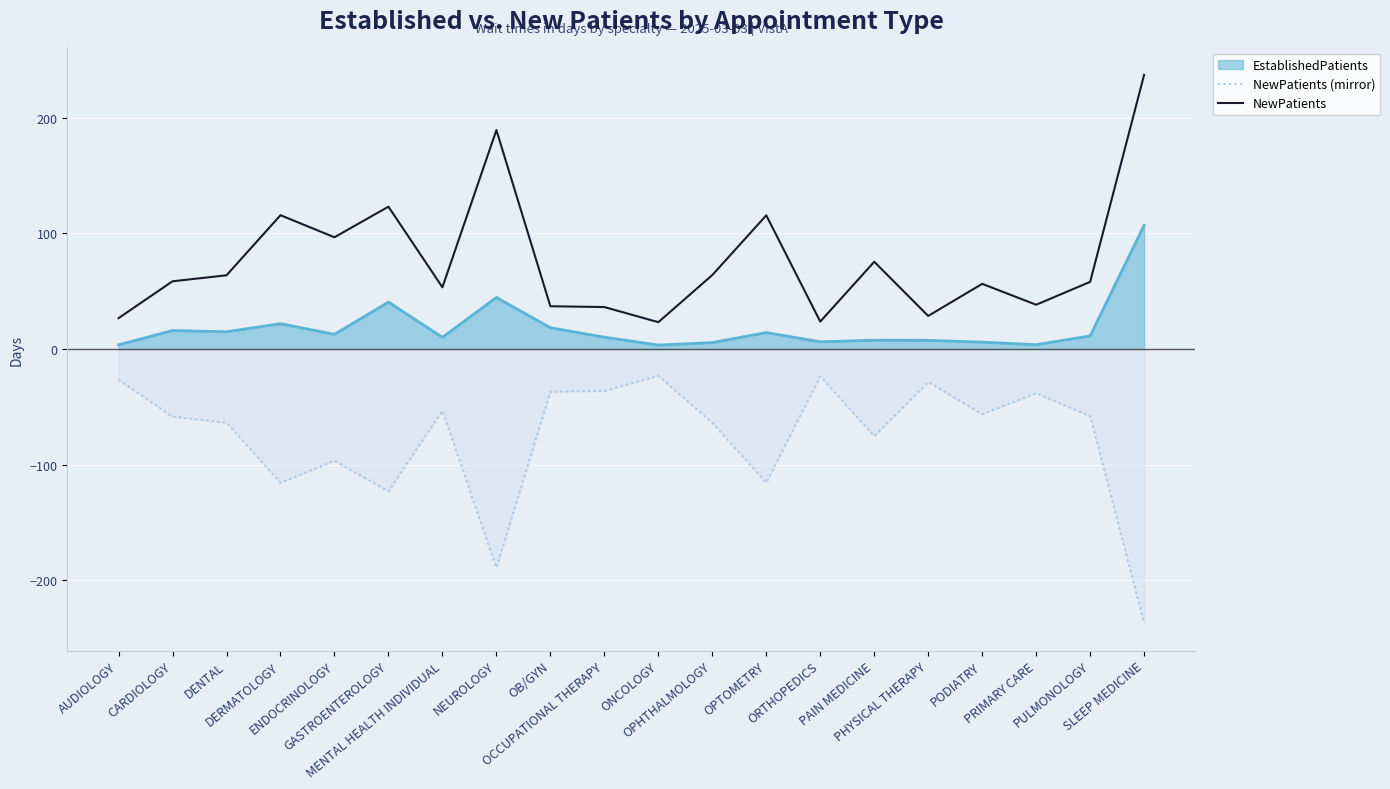

True or false: NewPatients (mirror) has a value of -41.2 at ONCOLOGY.

False